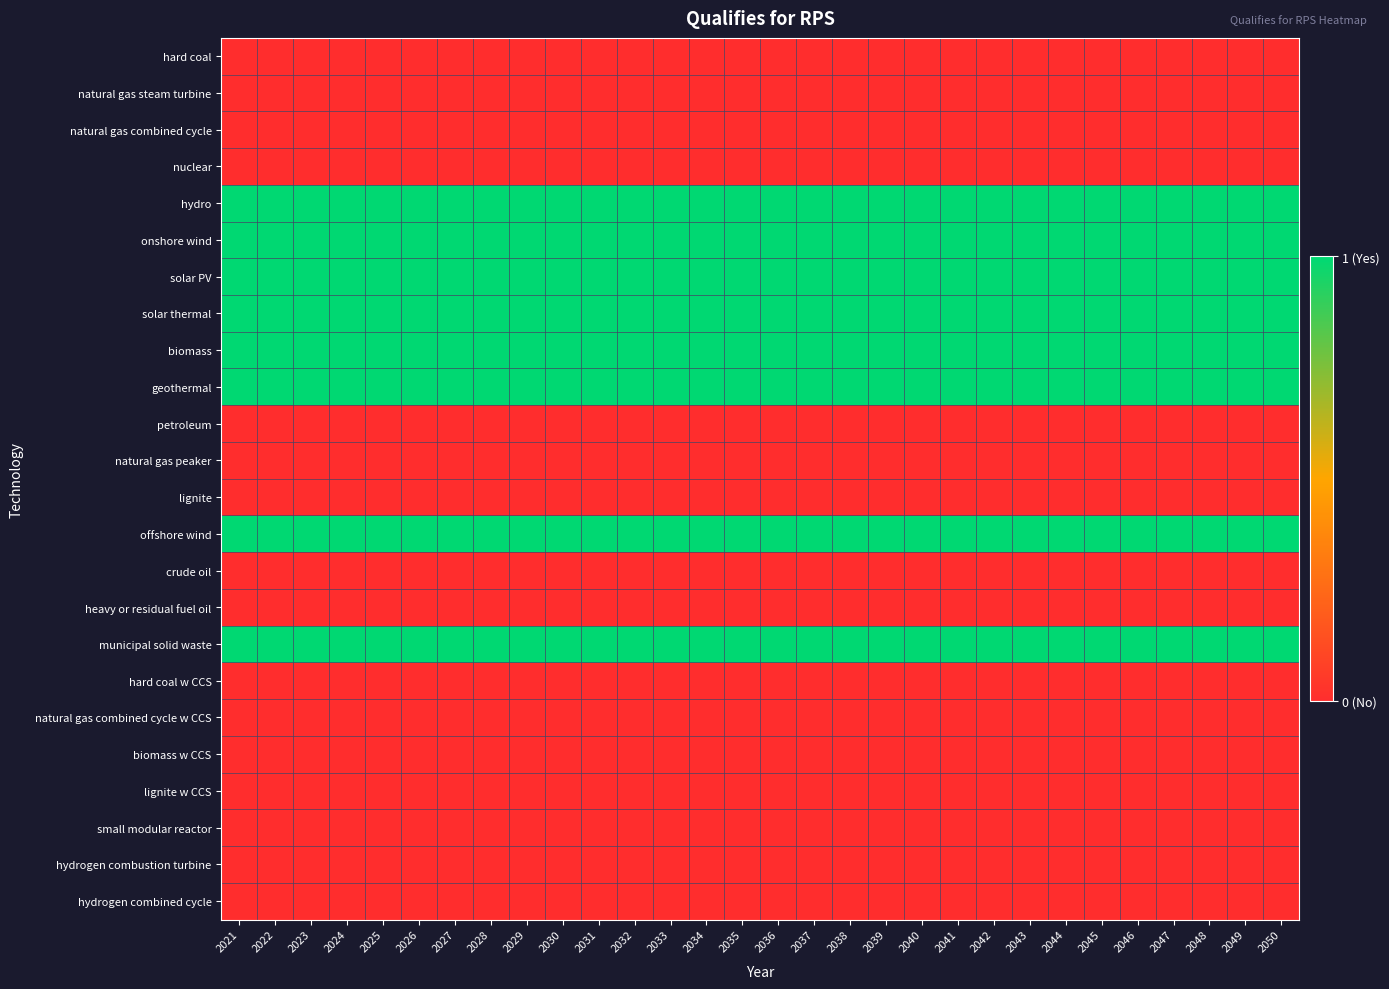

Reading right to left, list all the values displayed in this chart.

hard coal: 2050=0	2049=0	2048=0	2047=0	2046=0	2045=0	2044=0	2043=0	2042=0	2041=0	2040=0	2039=0	2038=0	2037=0	2036=0	2035=0	2034=0	2033=0	2032=0	2031=0	2030=0	2029=0	2028=0	2027=0	2026=0	2025=0	2024=0	2023=0	2022=0	2021=0
natural gas steam turbine: 2050=0	2049=0	2048=0	2047=0	2046=0	2045=0	2044=0	2043=0	2042=0	2041=0	2040=0	2039=0	2038=0	2037=0	2036=0	2035=0	2034=0	2033=0	2032=0	2031=0	2030=0	2029=0	2028=0	2027=0	2026=0	2025=0	2024=0	2023=0	2022=0	2021=0
natural gas combined cycle: 2050=0	2049=0	2048=0	2047=0	2046=0	2045=0	2044=0	2043=0	2042=0	2041=0	2040=0	2039=0	2038=0	2037=0	2036=0	2035=0	2034=0	2033=0	2032=0	2031=0	2030=0	2029=0	2028=0	2027=0	2026=0	2025=0	2024=0	2023=0	2022=0	2021=0
nuclear: 2050=0	2049=0	2048=0	2047=0	2046=0	2045=0	2044=0	2043=0	2042=0	2041=0	2040=0	2039=0	2038=0	2037=0	2036=0	2035=0	2034=0	2033=0	2032=0	2031=0	2030=0	2029=0	2028=0	2027=0	2026=0	2025=0	2024=0	2023=0	2022=0	2021=0
hydro: 2050=1	2049=1	2048=1	2047=1	2046=1	2045=1	2044=1	2043=1	2042=1	2041=1	2040=1	2039=1	2038=1	2037=1	2036=1	2035=1	2034=1	2033=1	2032=1	2031=1	2030=1	2029=1	2028=1	2027=1	2026=1	2025=1	2024=1	2023=1	2022=1	2021=1
onshore wind: 2050=1	2049=1	2048=1	2047=1	2046=1	2045=1	2044=1	2043=1	2042=1	2041=1	2040=1	2039=1	2038=1	2037=1	2036=1	2035=1	2034=1	2033=1	2032=1	2031=1	2030=1	2029=1	2028=1	2027=1	2026=1	2025=1	2024=1	2023=1	2022=1	2021=1
solar PV: 2050=1	2049=1	2048=1	2047=1	2046=1	2045=1	2044=1	2043=1	2042=1	2041=1	2040=1	2039=1	2038=1	2037=1	2036=1	2035=1	2034=1	2033=1	2032=1	2031=1	2030=1	2029=1	2028=1	2027=1	2026=1	2025=1	2024=1	2023=1	2022=1	2021=1
solar thermal: 2050=1	2049=1	2048=1	2047=1	2046=1	2045=1	2044=1	2043=1	2042=1	2041=1	2040=1	2039=1	2038=1	2037=1	2036=1	2035=1	2034=1	2033=1	2032=1	2031=1	2030=1	2029=1	2028=1	2027=1	2026=1	2025=1	2024=1	2023=1	2022=1	2021=1
biomass: 2050=1	2049=1	2048=1	2047=1	2046=1	2045=1	2044=1	2043=1	2042=1	2041=1	2040=1	2039=1	2038=1	2037=1	2036=1	2035=1	2034=1	2033=1	2032=1	2031=1	2030=1	2029=1	2028=1	2027=1	2026=1	2025=1	2024=1	2023=1	2022=1	2021=1
geothermal: 2050=1	2049=1	2048=1	2047=1	2046=1	2045=1	2044=1	2043=1	2042=1	2041=1	2040=1	2039=1	2038=1	2037=1	2036=1	2035=1	2034=1	2033=1	2032=1	2031=1	2030=1	2029=1	2028=1	2027=1	2026=1	2025=1	2024=1	2023=1	2022=1	2021=1
petroleum: 2050=0	2049=0	2048=0	2047=0	2046=0	2045=0	2044=0	2043=0	2042=0	2041=0	2040=0	2039=0	2038=0	2037=0	2036=0	2035=0	2034=0	2033=0	2032=0	2031=0	2030=0	2029=0	2028=0	2027=0	2026=0	2025=0	2024=0	2023=0	2022=0	2021=0
natural gas peaker: 2050=0	2049=0	2048=0	2047=0	2046=0	2045=0	2044=0	2043=0	2042=0	2041=0	2040=0	2039=0	2038=0	2037=0	2036=0	2035=0	2034=0	2033=0	2032=0	2031=0	2030=0	2029=0	2028=0	2027=0	2026=0	2025=0	2024=0	2023=0	2022=0	2021=0
lignite: 2050=0	2049=0	2048=0	2047=0	2046=0	2045=0	2044=0	2043=0	2042=0	2041=0	2040=0	2039=0	2038=0	2037=0	2036=0	2035=0	2034=0	2033=0	2032=0	2031=0	2030=0	2029=0	2028=0	2027=0	2026=0	2025=0	2024=0	2023=0	2022=0	2021=0
offshore wind: 2050=1	2049=1	2048=1	2047=1	2046=1	2045=1	2044=1	2043=1	2042=1	2041=1	2040=1	2039=1	2038=1	2037=1	2036=1	2035=1	2034=1	2033=1	2032=1	2031=1	2030=1	2029=1	2028=1	2027=1	2026=1	2025=1	2024=1	2023=1	2022=1	2021=1
crude oil: 2050=0	2049=0	2048=0	2047=0	2046=0	2045=0	2044=0	2043=0	2042=0	2041=0	2040=0	2039=0	2038=0	2037=0	2036=0	2035=0	2034=0	2033=0	2032=0	2031=0	2030=0	2029=0	2028=0	2027=0	2026=0	2025=0	2024=0	2023=0	2022=0	2021=0
heavy or residual fuel oil: 2050=0	2049=0	2048=0	2047=0	2046=0	2045=0	2044=0	2043=0	2042=0	2041=0	2040=0	2039=0	2038=0	2037=0	2036=0	2035=0	2034=0	2033=0	2032=0	2031=0	2030=0	2029=0	2028=0	2027=0	2026=0	2025=0	2024=0	2023=0	2022=0	2021=0
municipal solid waste: 2050=1	2049=1	2048=1	2047=1	2046=1	2045=1	2044=1	2043=1	2042=1	2041=1	2040=1	2039=1	2038=1	2037=1	2036=1	2035=1	2034=1	2033=1	2032=1	2031=1	2030=1	2029=1	2028=1	2027=1	2026=1	2025=1	2024=1	2023=1	2022=1	2021=1
hard coal w CCS: 2050=0	2049=0	2048=0	2047=0	2046=0	2045=0	2044=0	2043=0	2042=0	2041=0	2040=0	2039=0	2038=0	2037=0	2036=0	2035=0	2034=0	2033=0	2032=0	2031=0	2030=0	2029=0	2028=0	2027=0	2026=0	2025=0	2024=0	2023=0	2022=0	2021=0
natural gas combined cycle w CCS: 2050=0	2049=0	2048=0	2047=0	2046=0	2045=0	2044=0	2043=0	2042=0	2041=0	2040=0	2039=0	2038=0	2037=0	2036=0	2035=0	2034=0	2033=0	2032=0	2031=0	2030=0	2029=0	2028=0	2027=0	2026=0	2025=0	2024=0	2023=0	2022=0	2021=0
biomass w CCS: 2050=0	2049=0	2048=0	2047=0	2046=0	2045=0	2044=0	2043=0	2042=0	2041=0	2040=0	2039=0	2038=0	2037=0	2036=0	2035=0	2034=0	2033=0	2032=0	2031=0	2030=0	2029=0	2028=0	2027=0	2026=0	2025=0	2024=0	2023=0	2022=0	2021=0
lignite w CCS: 2050=0	2049=0	2048=0	2047=0	2046=0	2045=0	2044=0	2043=0	2042=0	2041=0	2040=0	2039=0	2038=0	2037=0	2036=0	2035=0	2034=0	2033=0	2032=0	2031=0	2030=0	2029=0	2028=0	2027=0	2026=0	2025=0	2024=0	2023=0	2022=0	2021=0
small modular reactor: 2050=0	2049=0	2048=0	2047=0	2046=0	2045=0	2044=0	2043=0	2042=0	2041=0	2040=0	2039=0	2038=0	2037=0	2036=0	2035=0	2034=0	2033=0	2032=0	2031=0	2030=0	2029=0	2028=0	2027=0	2026=0	2025=0	2024=0	2023=0	2022=0	2021=0
hydrogen combustion turbine: 2050=0	2049=0	2048=0	2047=0	2046=0	2045=0	2044=0	2043=0	2042=0	2041=0	2040=0	2039=0	2038=0	2037=0	2036=0	2035=0	2034=0	2033=0	2032=0	2031=0	2030=0	2029=0	2028=0	2027=0	2026=0	2025=0	2024=0	2023=0	2022=0	2021=0
hydrogen combined cycle: 2050=0	2049=0	2048=0	2047=0	2046=0	2045=0	2044=0	2043=0	2042=0	2041=0	2040=0	2039=0	2038=0	2037=0	2036=0	2035=0	2034=0	2033=0	2032=0	2031=0	2030=0	2029=0	2028=0	2027=0	2026=0	2025=0	2024=0	2023=0	2022=0	2021=0